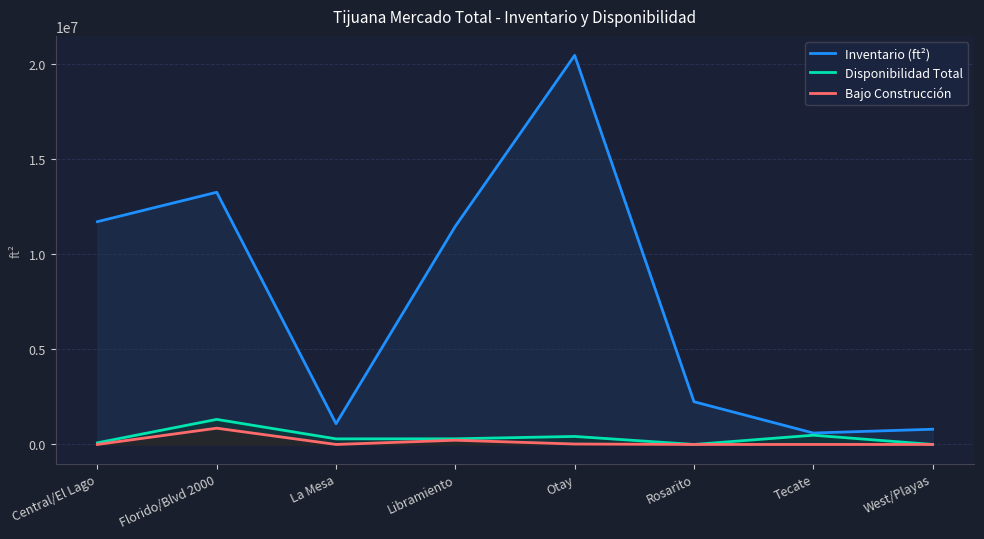

True or false: Bajo Construcción and Inventario (ft²) intersect in this chart.

False